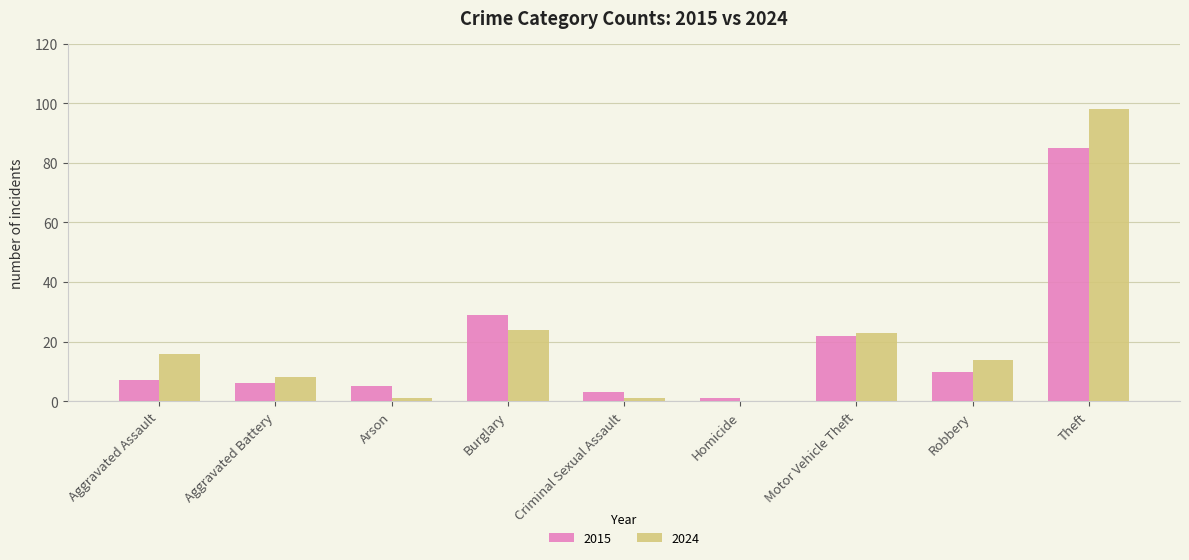

How many groups of bars are there?

9